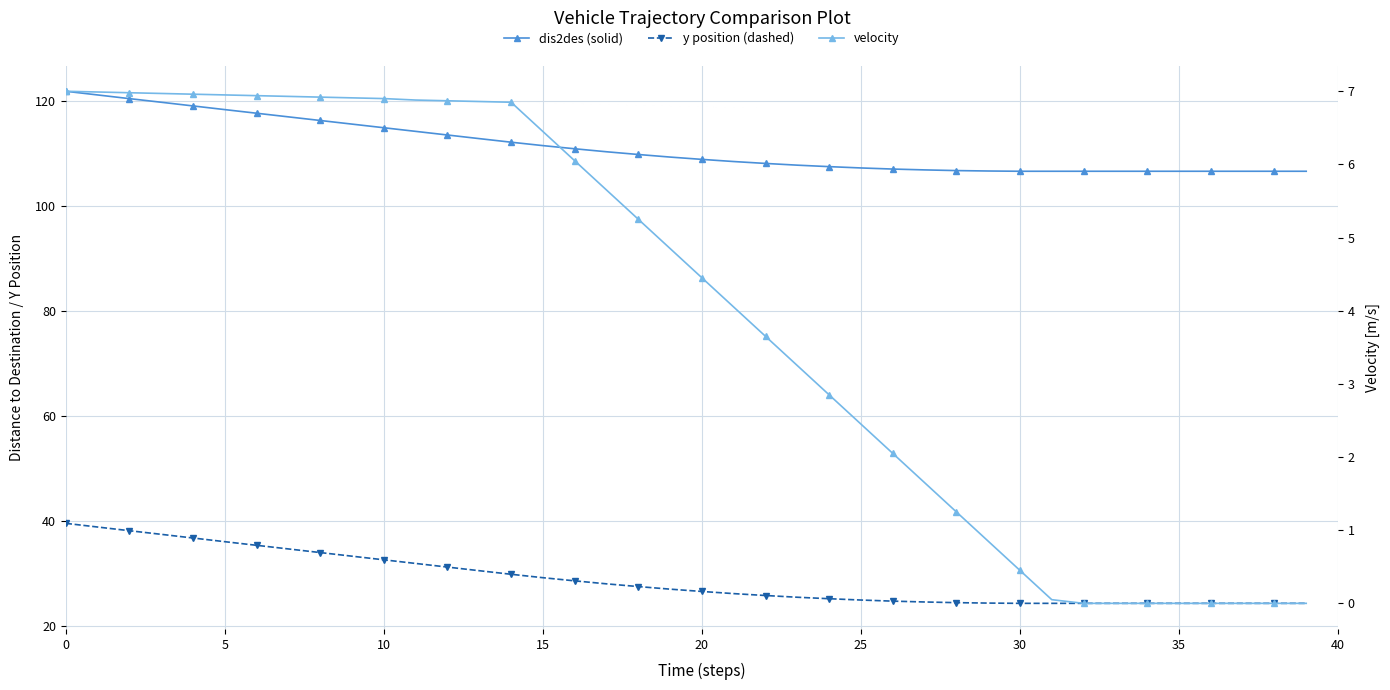

How many data points in y position (dashed) are above 27?

20